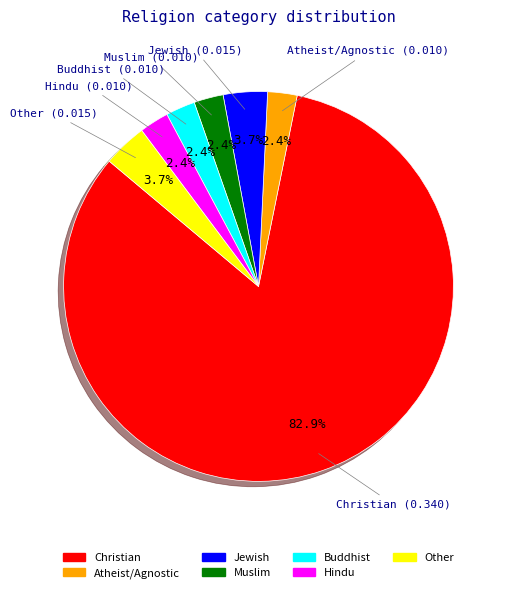

What portion of the pie excludes Other?

96.3%